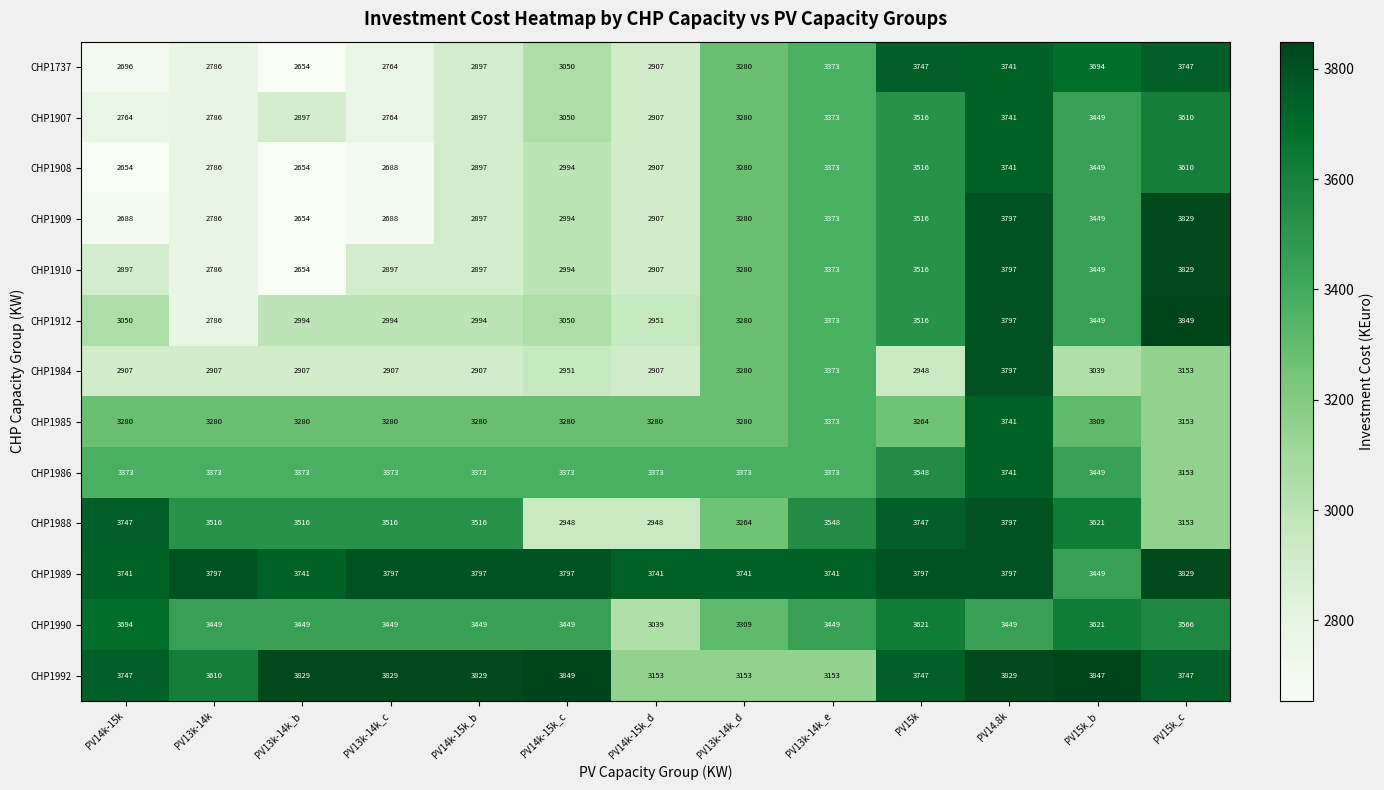

The value of CHP1908 at PV14k-15k_d is 2907. True or false?

True